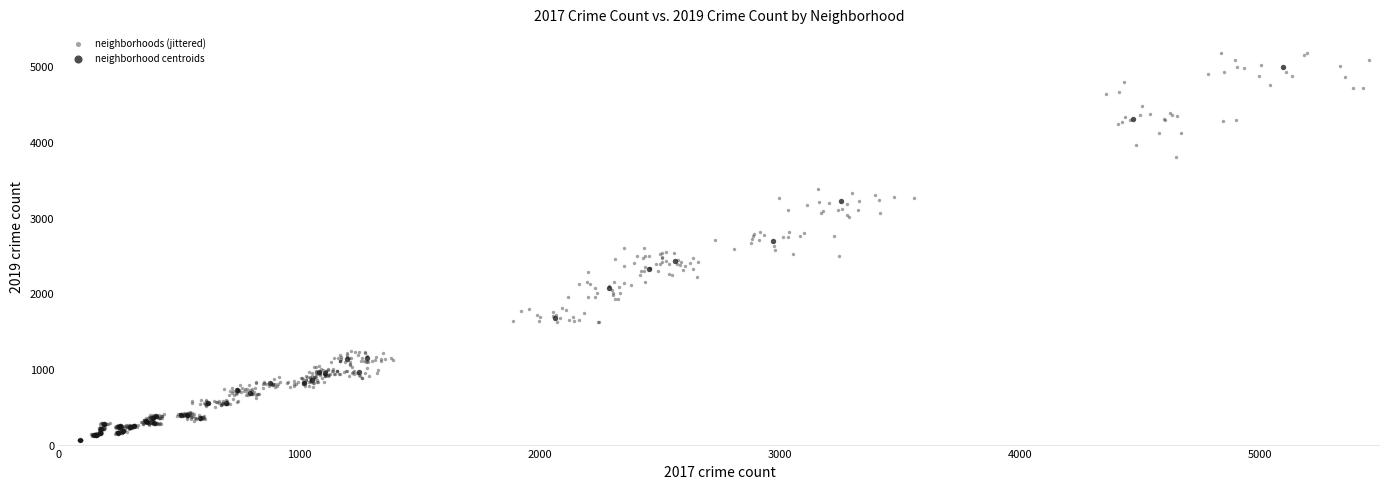

Which series has the widest spread of Y values?

neighborhoods (jittered)